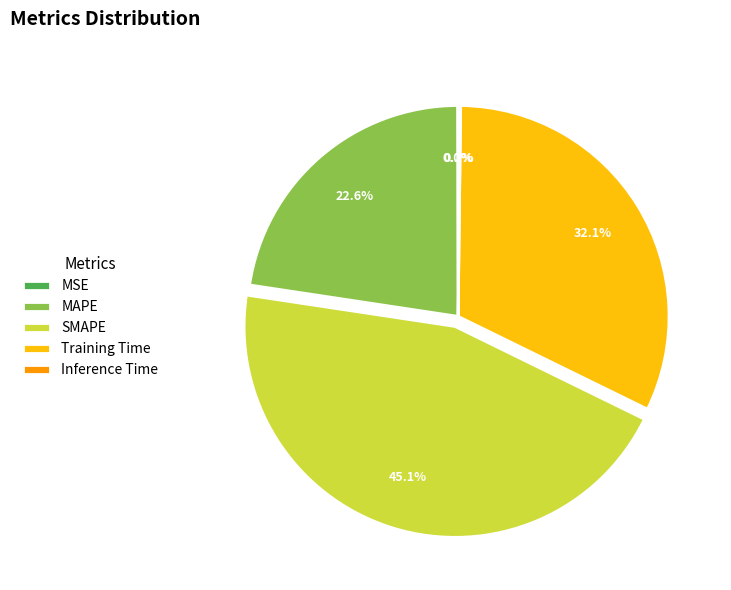

What is the largest slice in the pie chart?

SMAPE